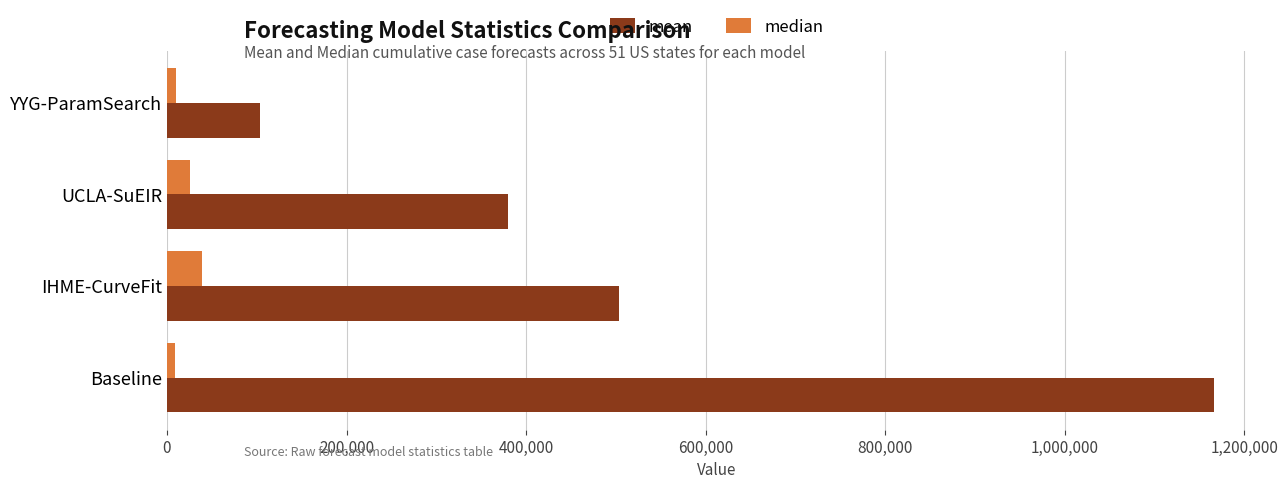

Is it true that median equals 25645.0 at UCLA-SuEIR?

True